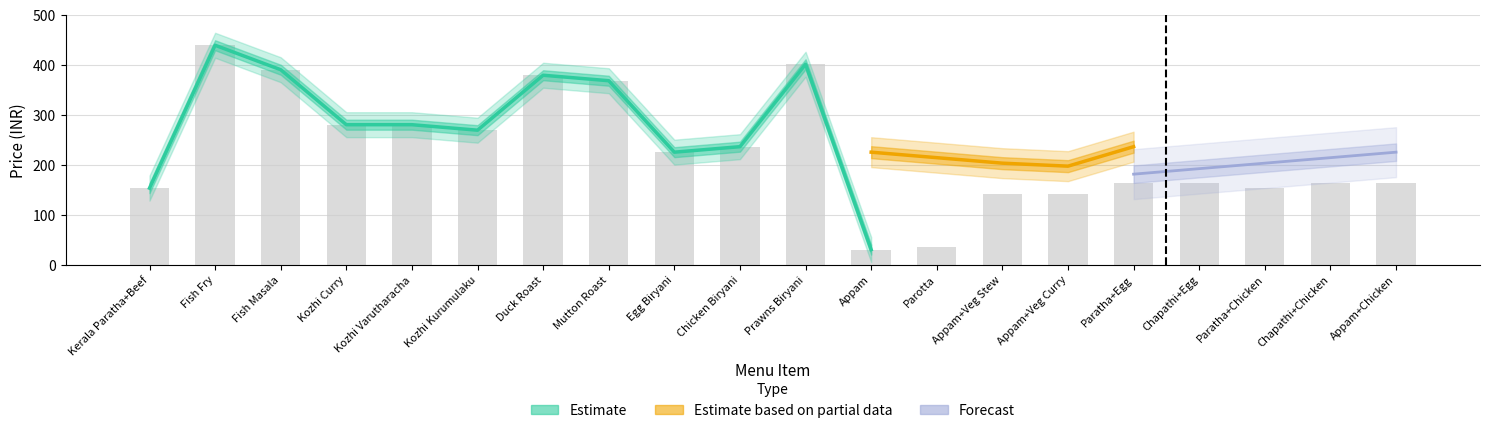

Which category has the highest value in the Estimate series?

Fish Fry